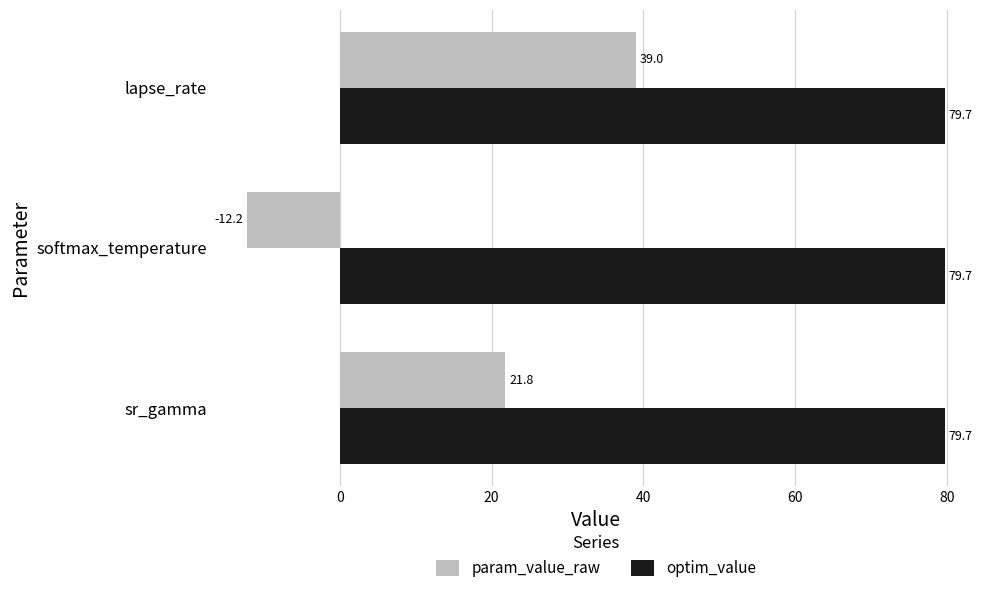

The param_value_raw series shows -12.2 at softmax_temperature. True or false?

True